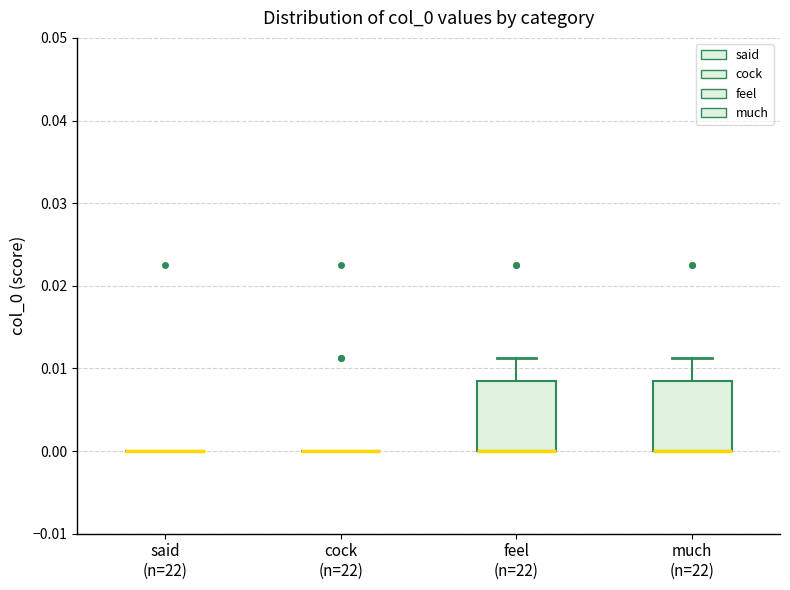

Where is the upper edge of the box for feel (n=22) on the y-axis? The values are not printed on the chart, so give them approximately, as read against the axis.

0.008